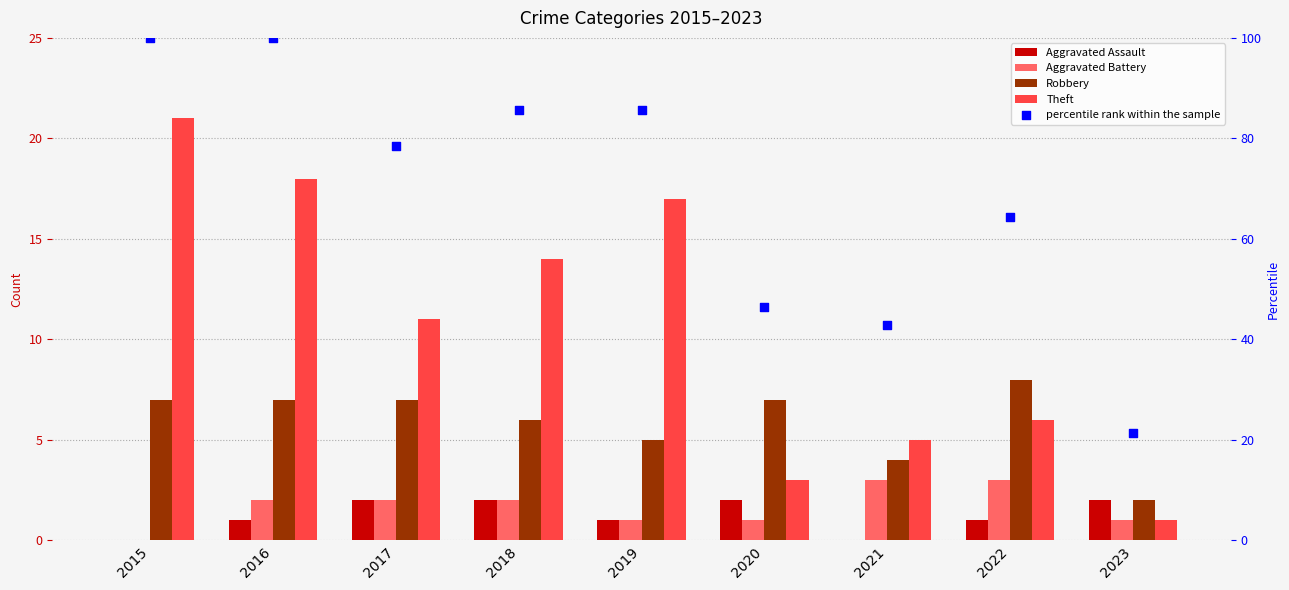

Which series contains the lowest Y value?

Aggravated Assault